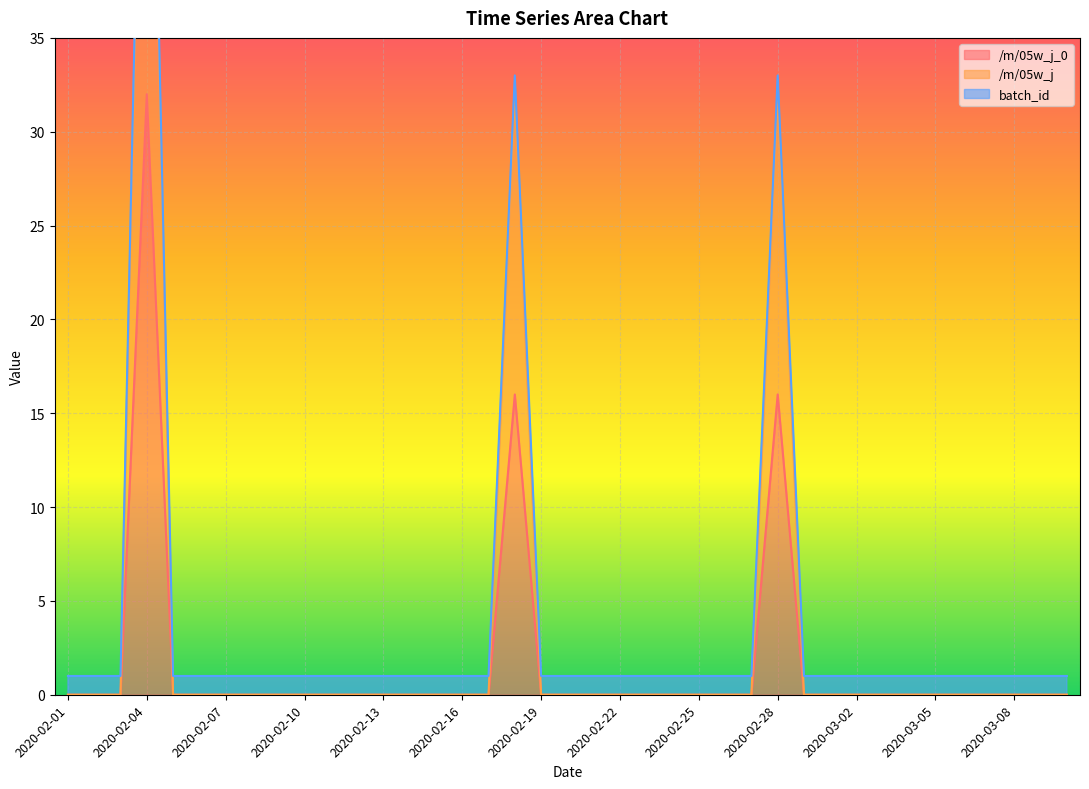

True or false: /m/05w_j and /m/05w_j_0 cross at least once.

False